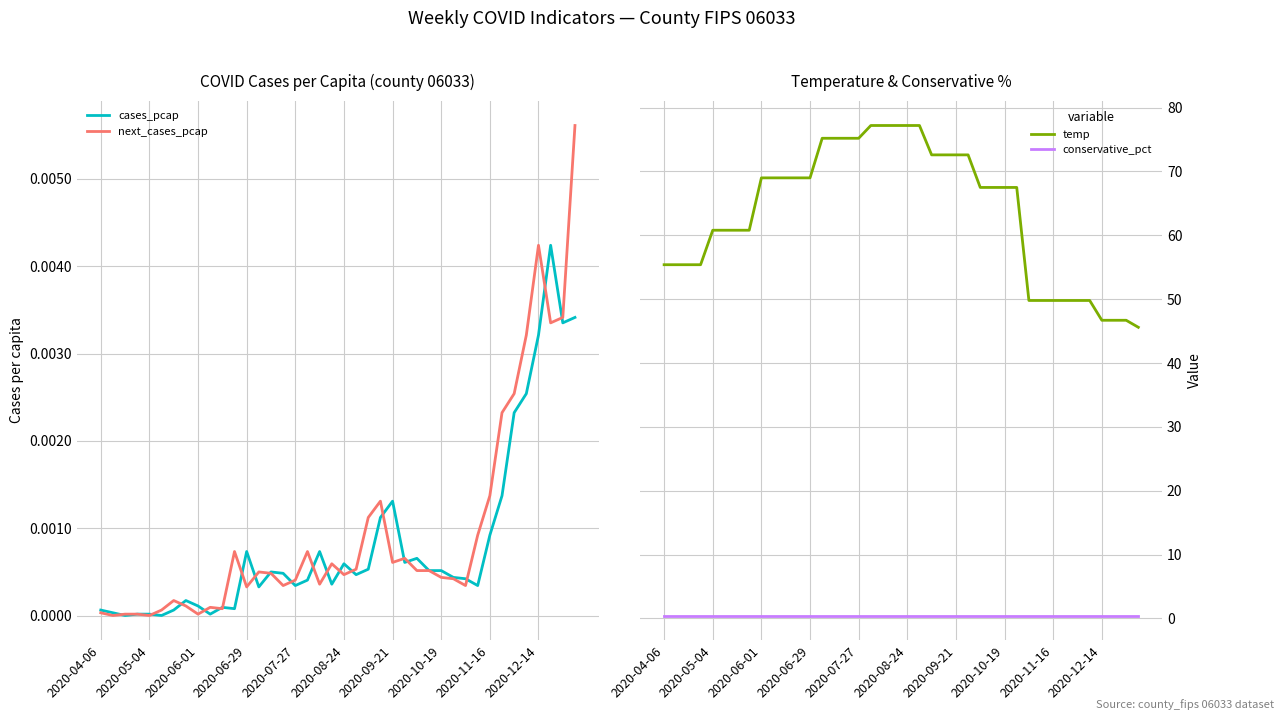

Which series has the widest spread of values?

temp